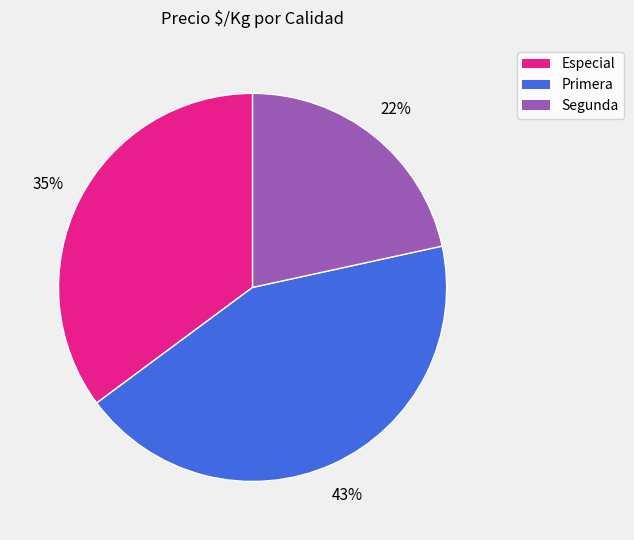

Is it true that Primera is 1% of the pie?

False